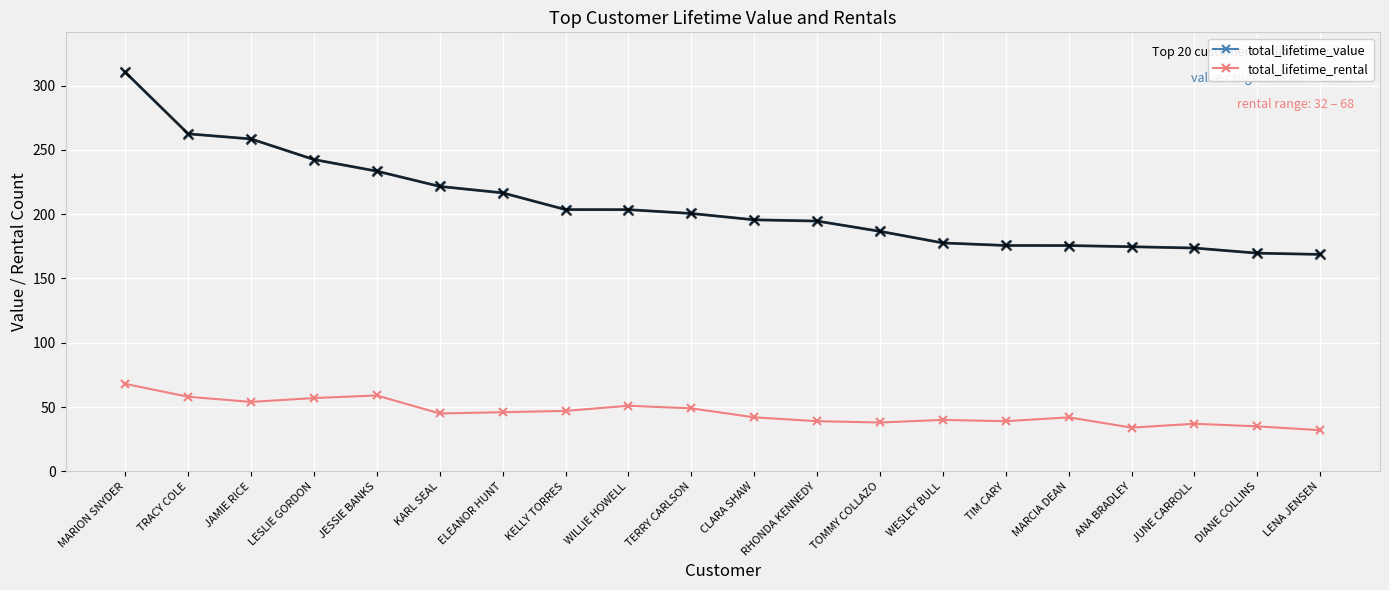

What is the value of the total_lifetime_value point at the 2nd from the left?

262.4